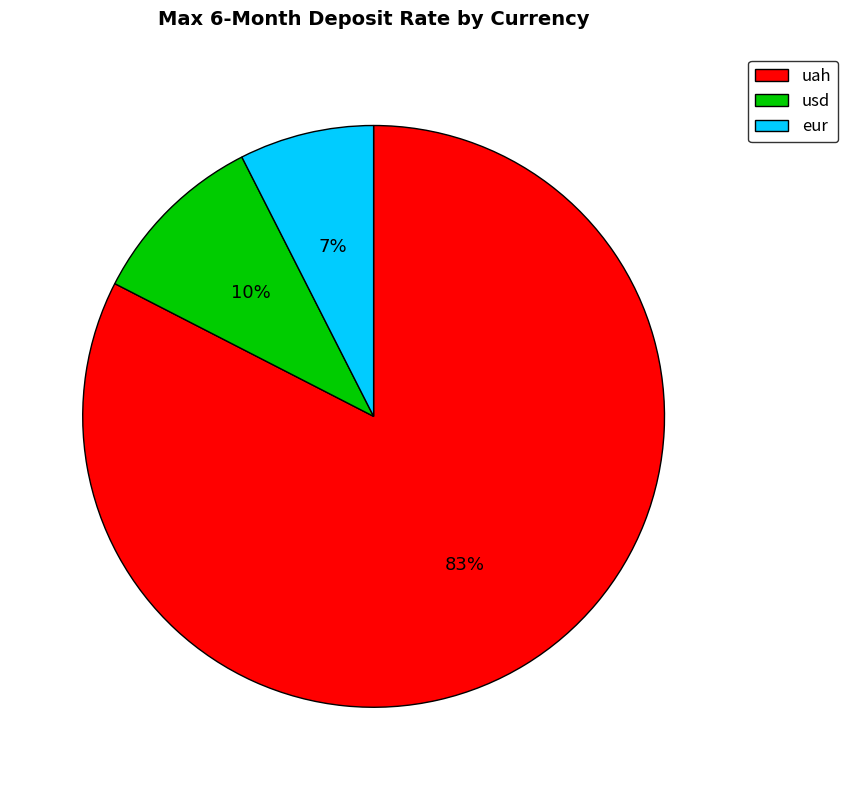

Combined, do uah and usd account for over 50%?

Yes